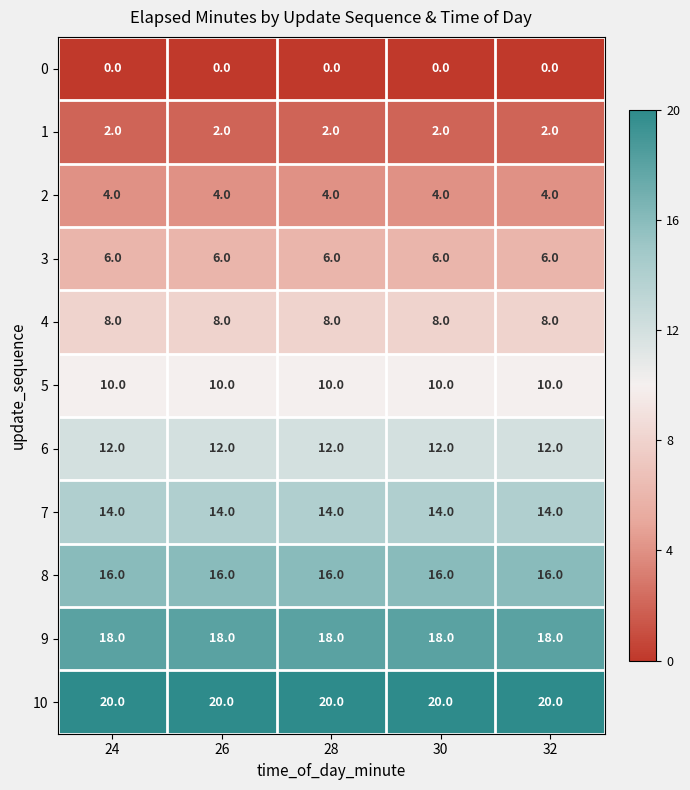

What is the maximum value for 4?

8